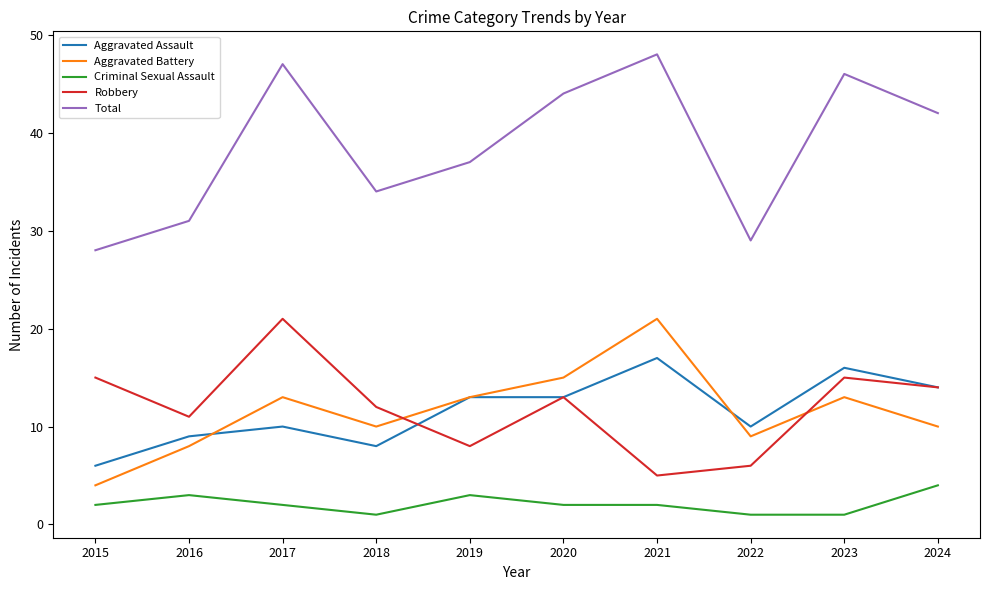

What are all the series names shown in the legend?

Aggravated Assault, Aggravated Battery, Criminal Sexual Assault, Robbery, Total